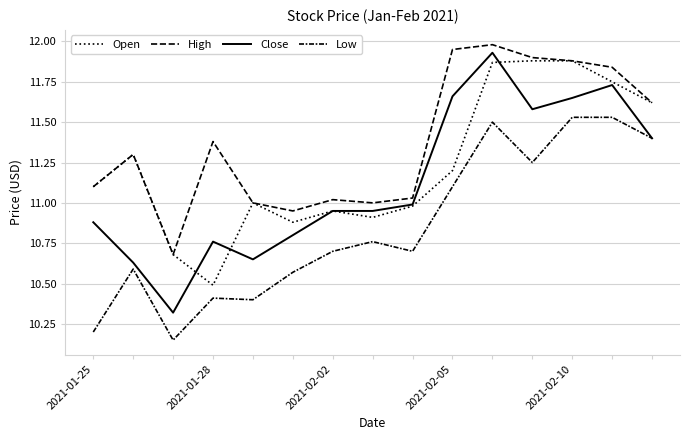

What is the difference between the maximum and minimum values in the Open series?

1.4